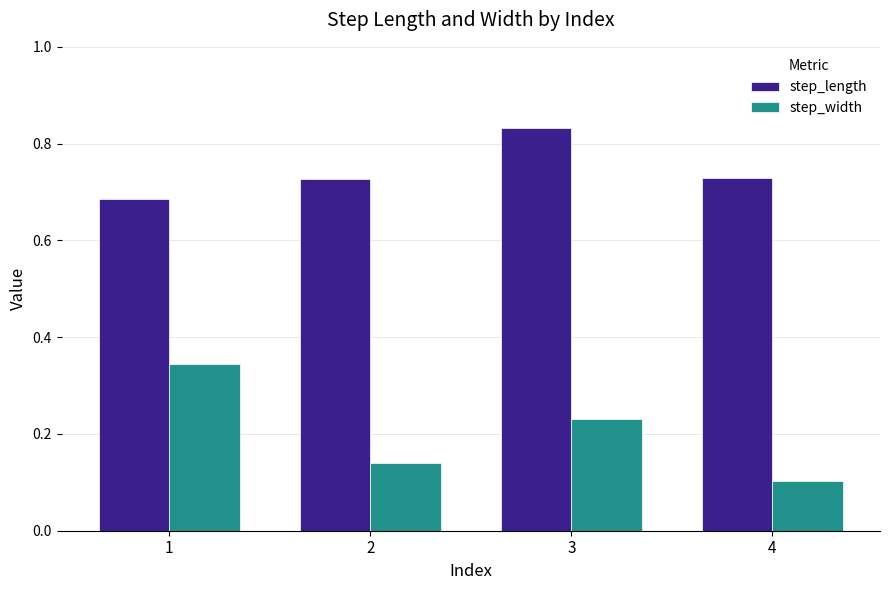

What is the difference between the highest and lowest values at 4?

0.6